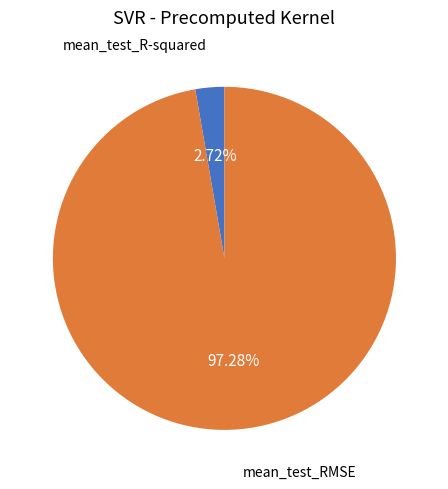

Which category has the smallest portion of the pie?

mean_test_R-squared